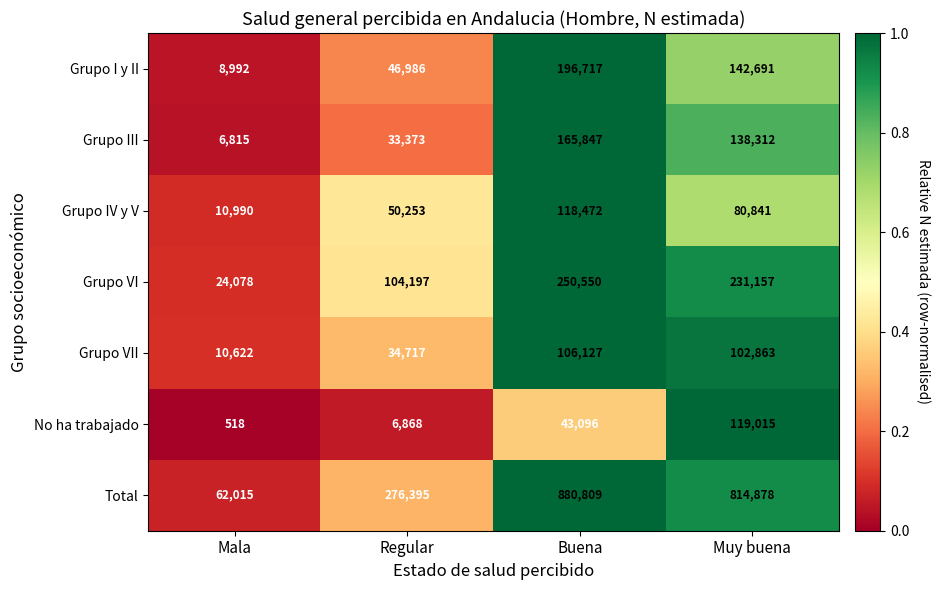

Which label corresponds to the largest value in the chart?

Buena